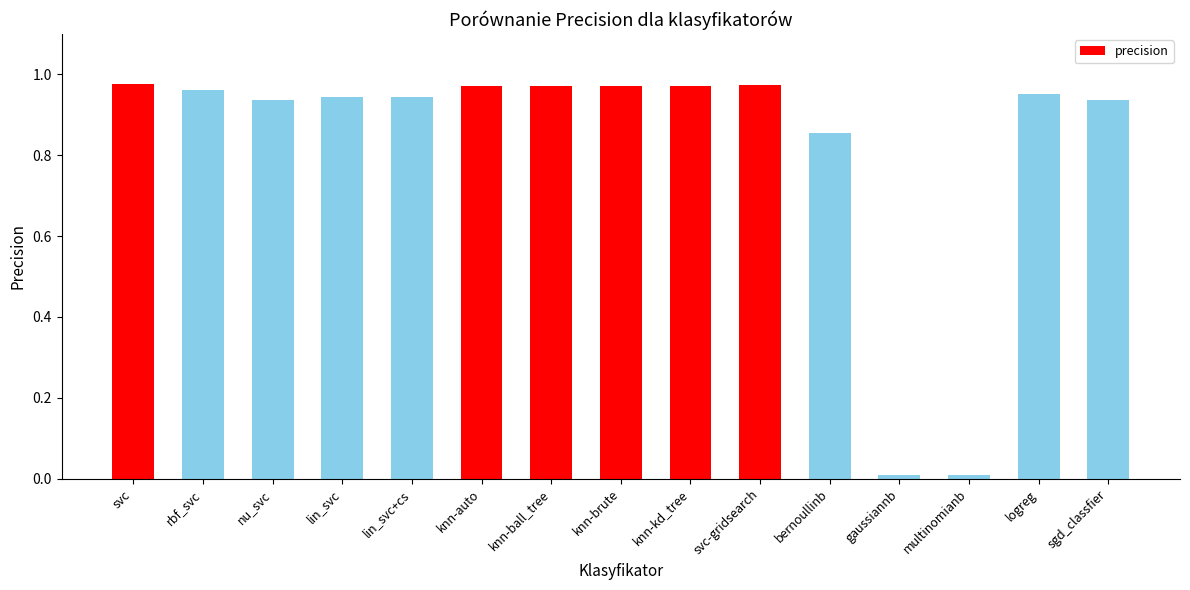

True or false: the data shows 0.0 at multinomianb.

True